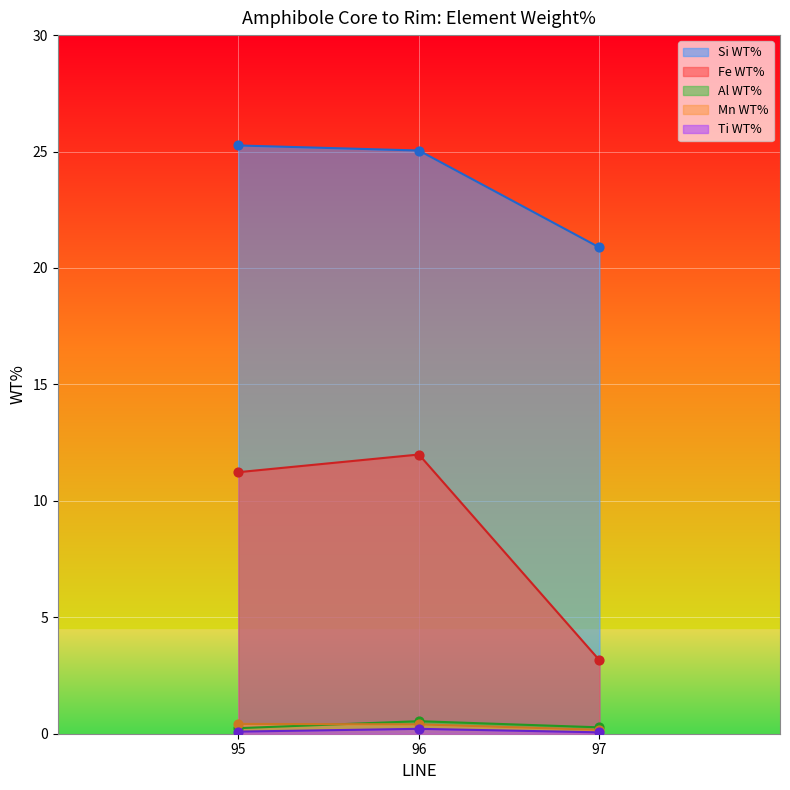

Which series contains the highest Y value?

Si WT%